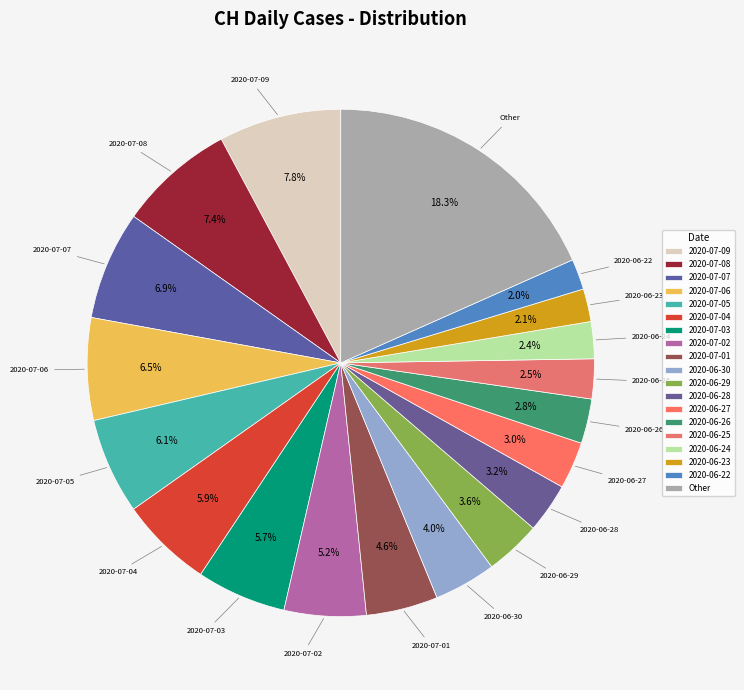

Is there any slice that represents more than half of the pie?

No